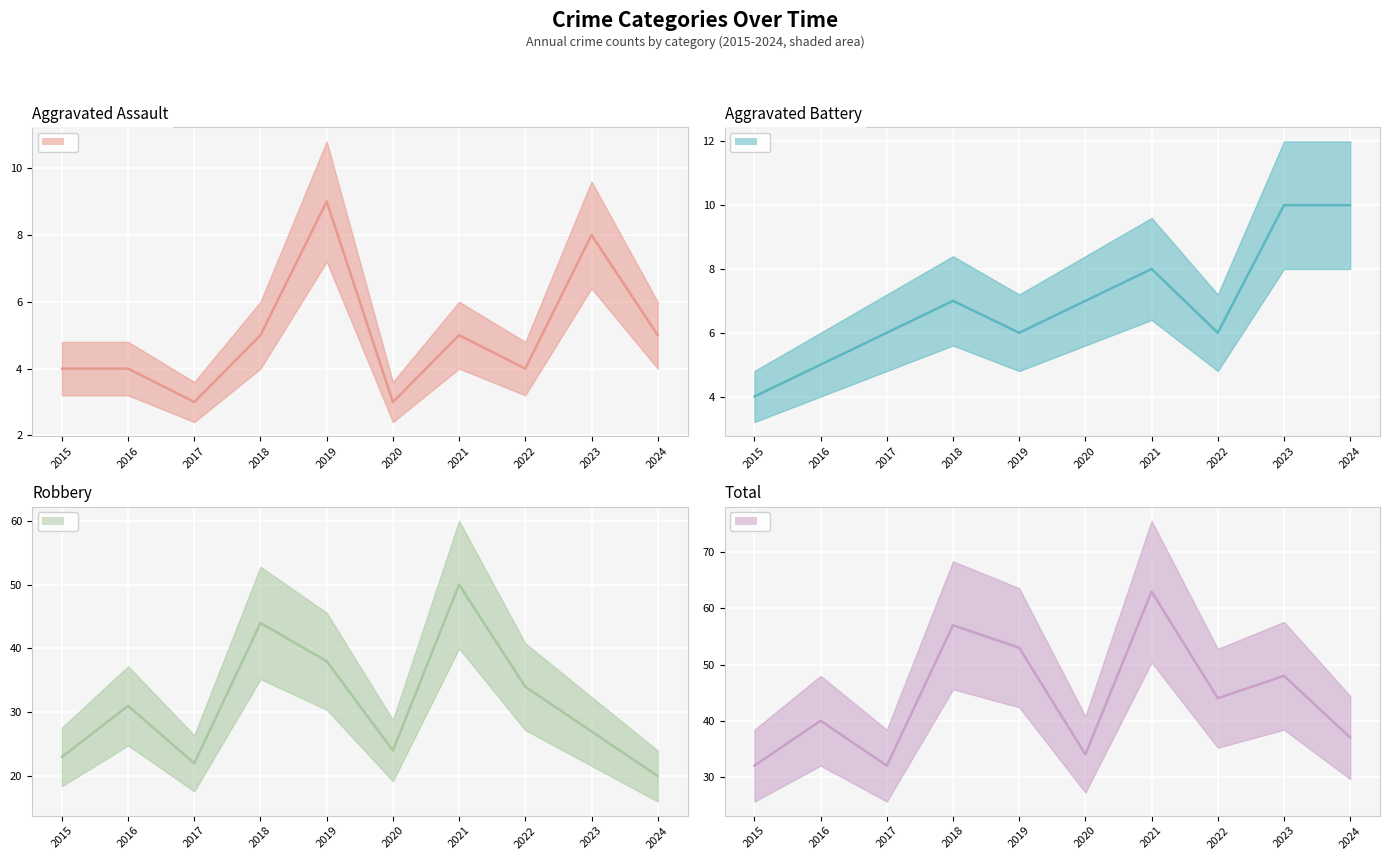

List the series in order of their peak value, lowest first.

Aggravated Assault, Aggravated Battery, Robbery, Total